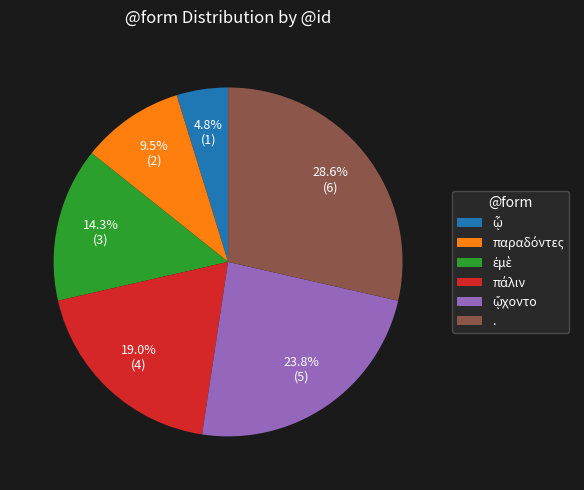

How many slices are in this pie chart?

6